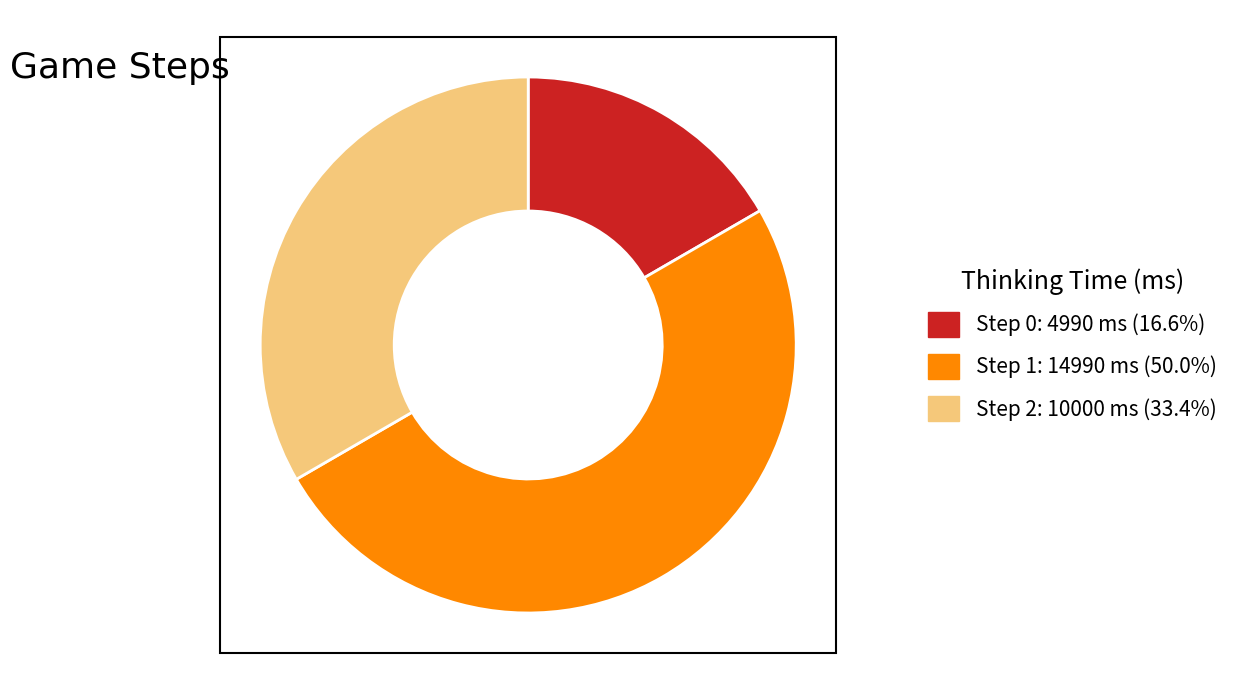

What is the smallest slice in the pie chart?

Step 0